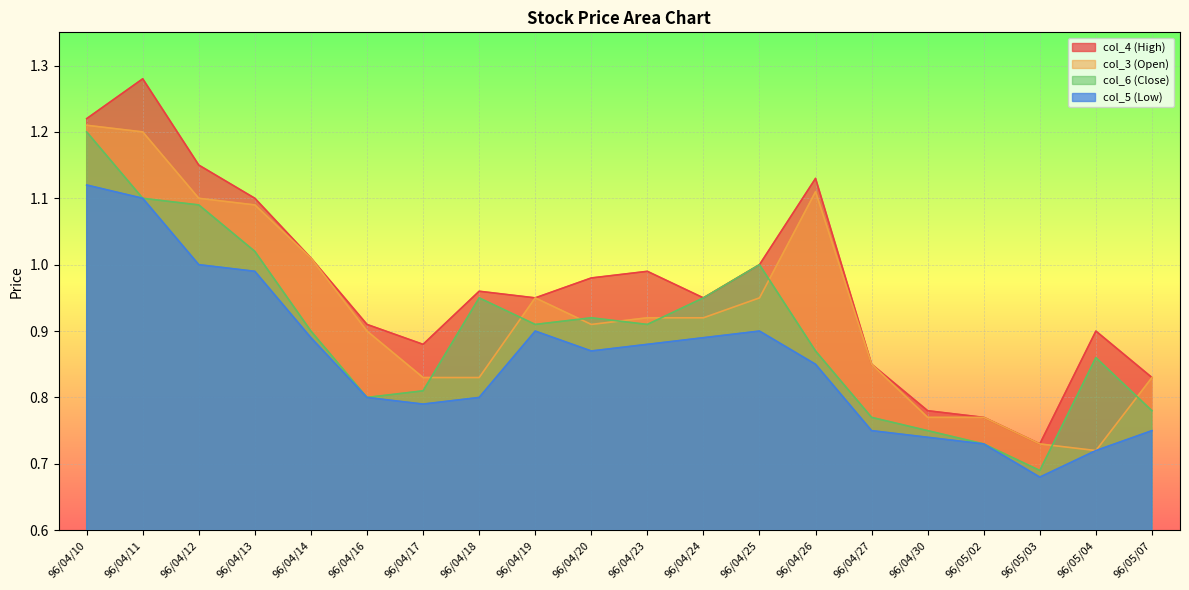

Rank the series at 96/04/19 from lowest to highest value.

col_5 (Low), col_6 (Close), col_4 (High), col_3 (Open)